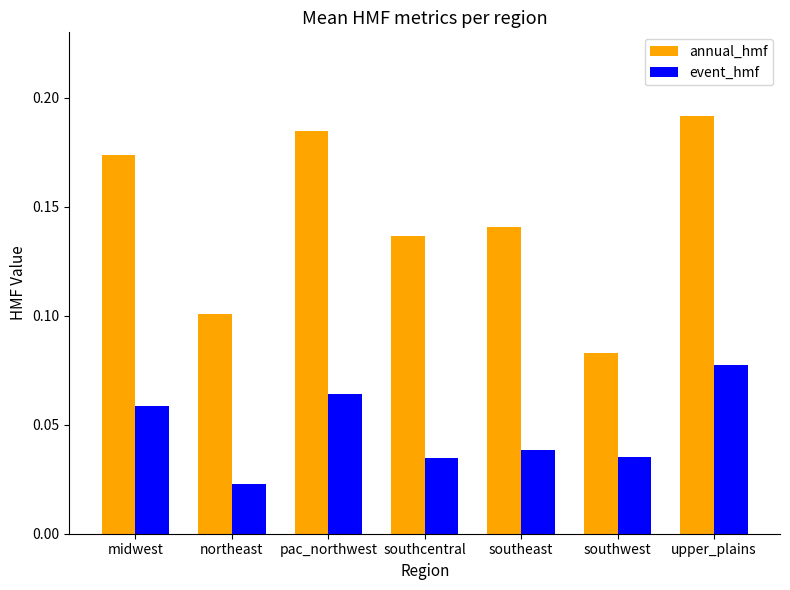

How many groups of bars are there?

7